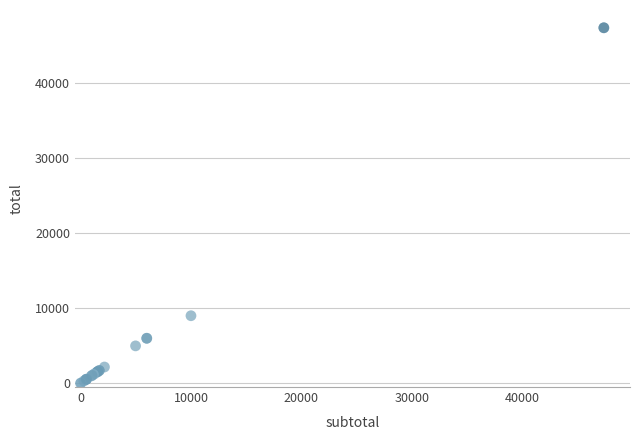

What Y value in the scatter plot is closest to 23685?

9000.0